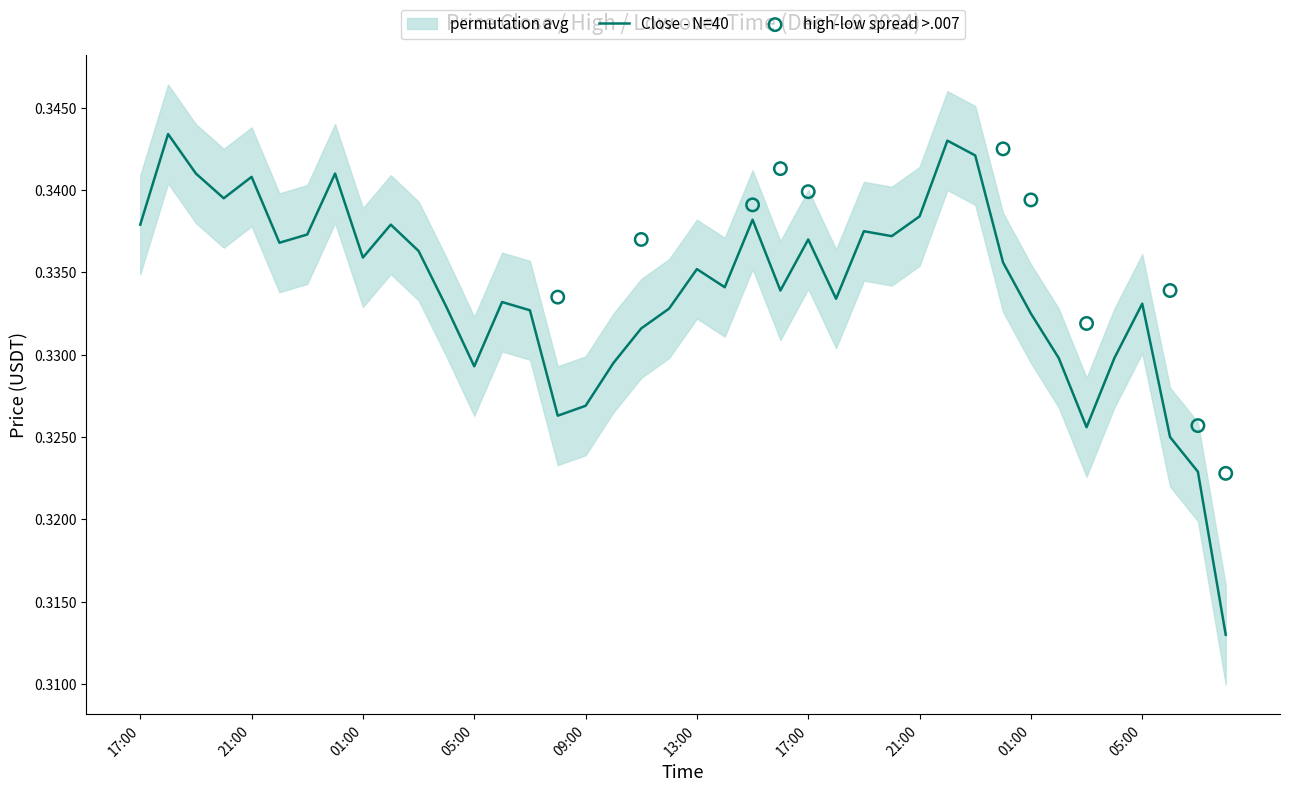

At how many categories does at least one series exceed 0?

40